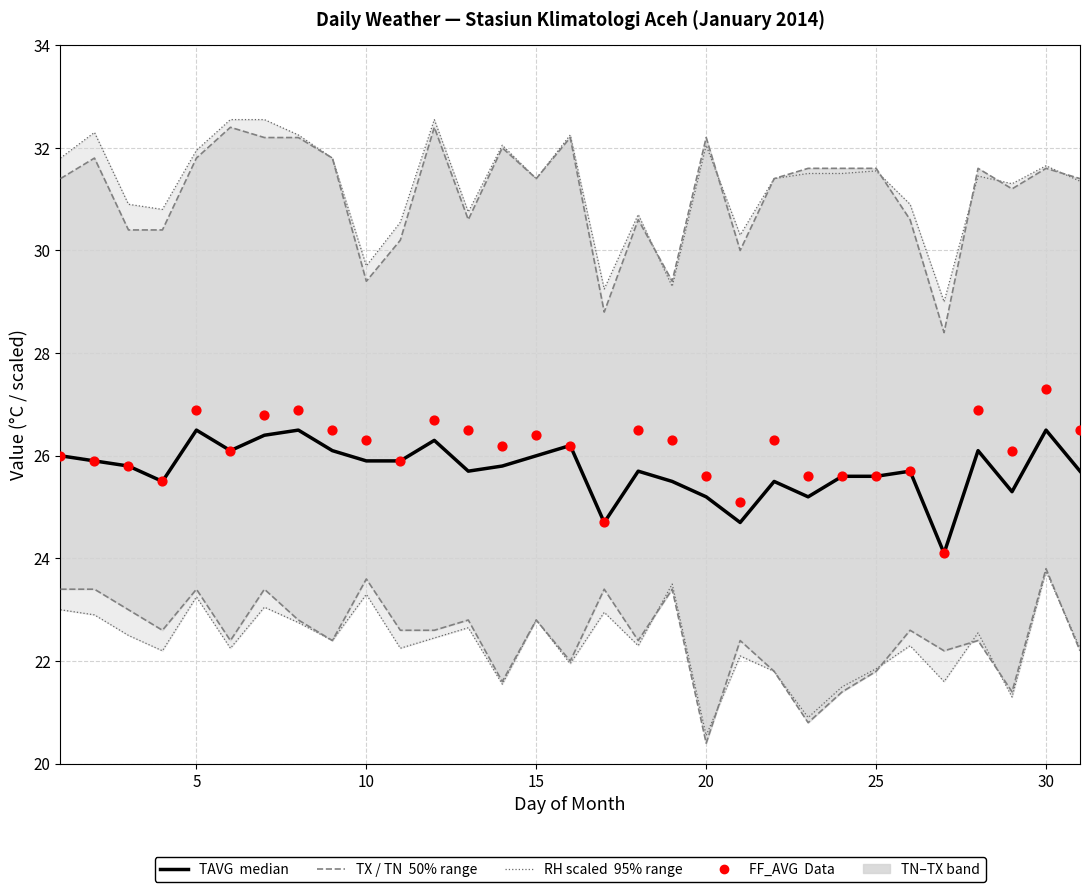

Is the value of TN (daily min) at 14 greater than the value of FF_AVG (data) at 25?

No